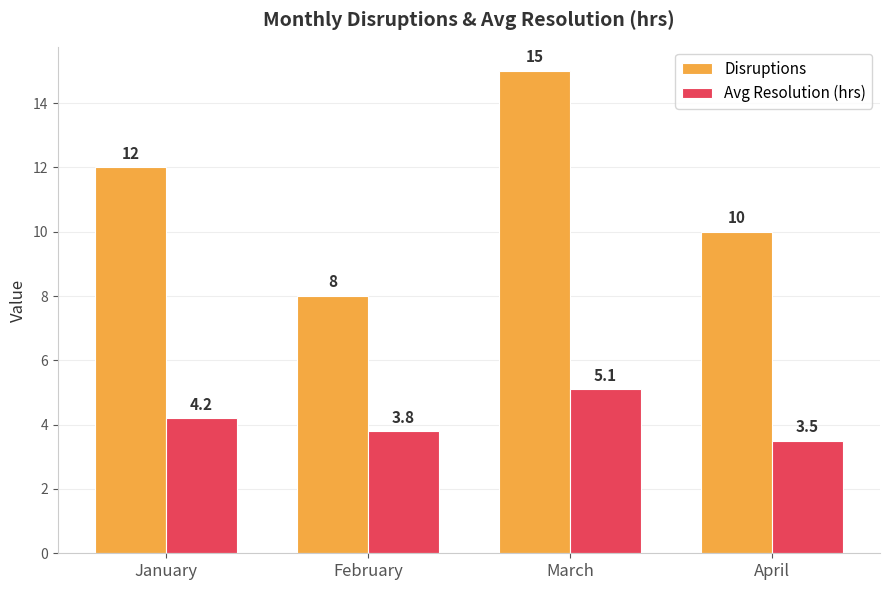

Are the bars horizontal?

No